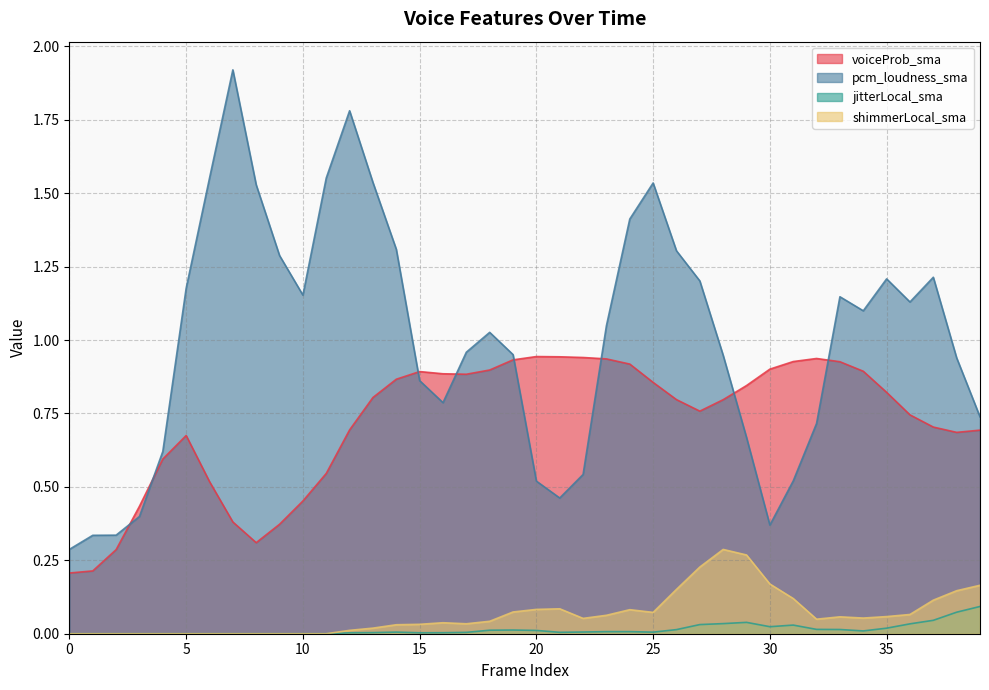

Between 9 and 31, which is larger?

31